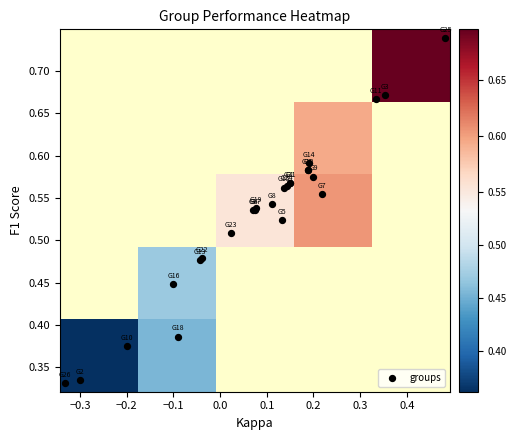

Is it true that the value at 7 is 0.3?

False